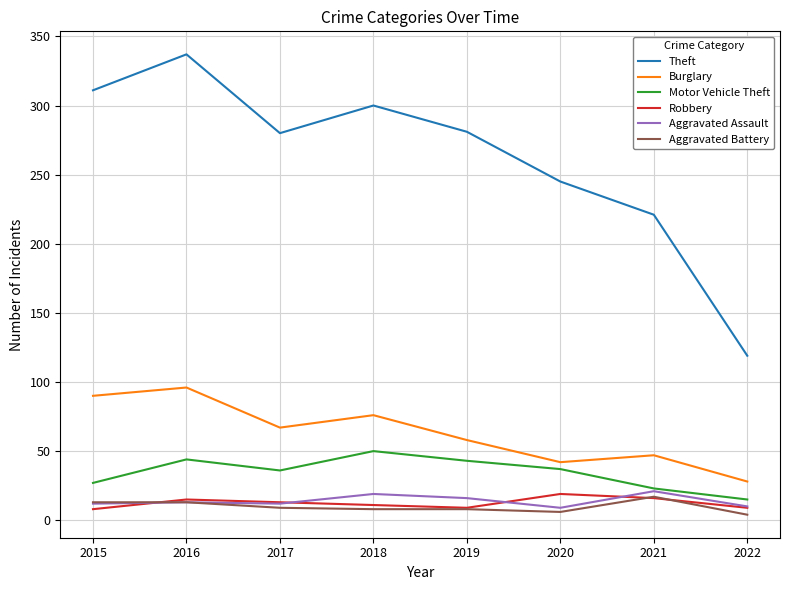

The Burglary series shows 42 at 2020. True or false?

True